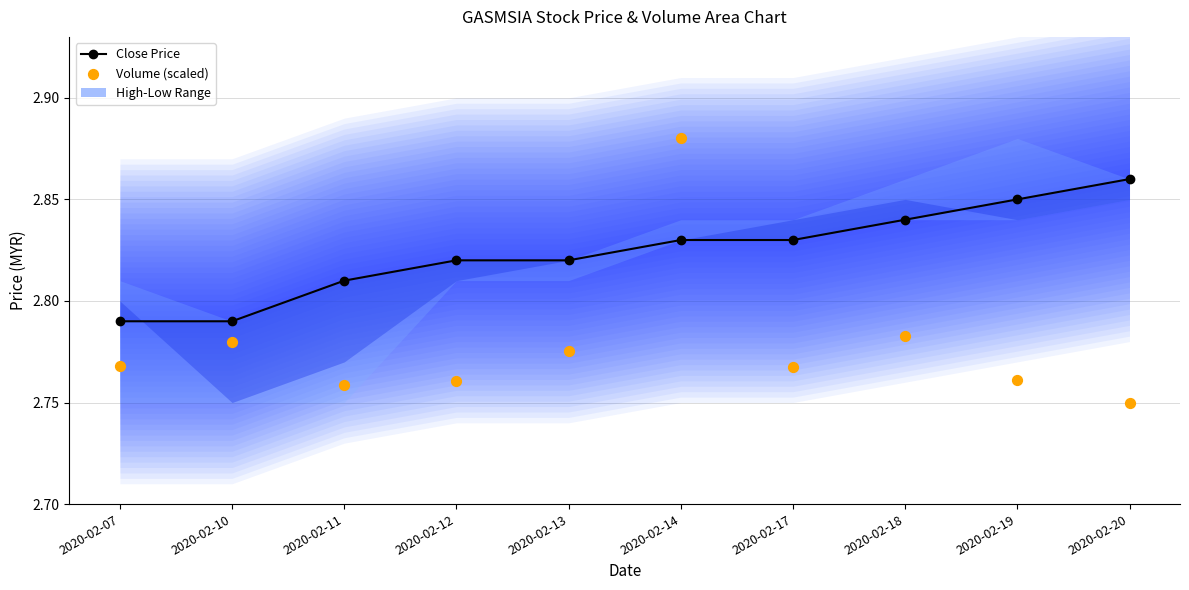

Is the value of Volume (scaled) at 2020-02-17 greater than the value of Close Price at 2020-02-13?

No